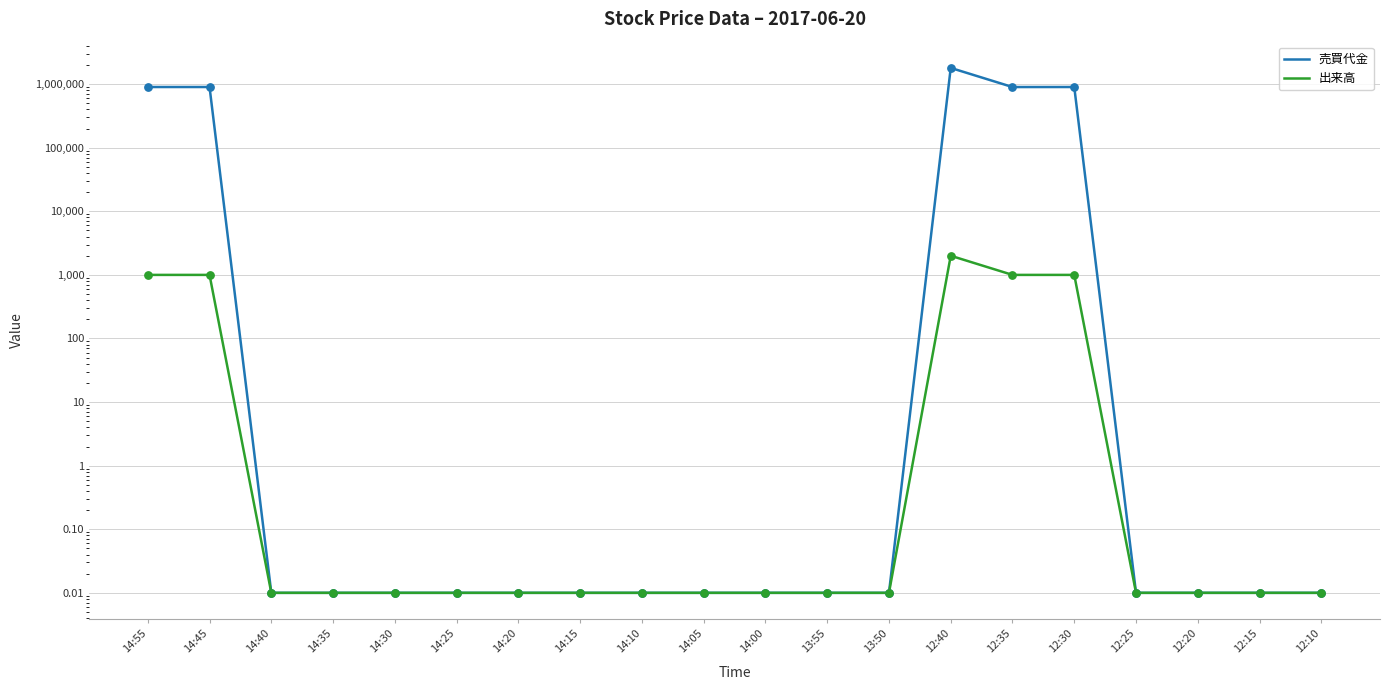

Which series contains the lowest Y value?

売買代金